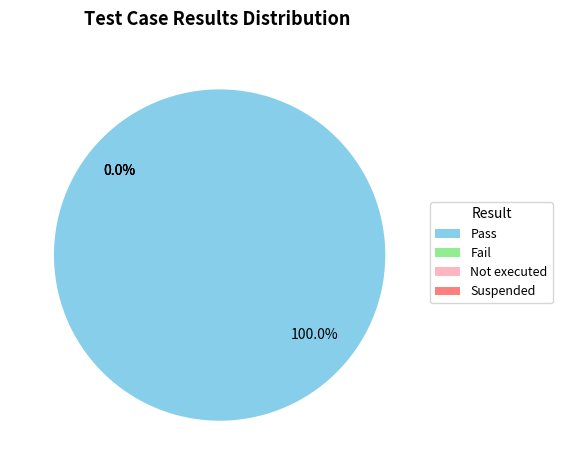

Rank the categories by value from lowest to highest.

Fail, Not executed, Suspended, Pass